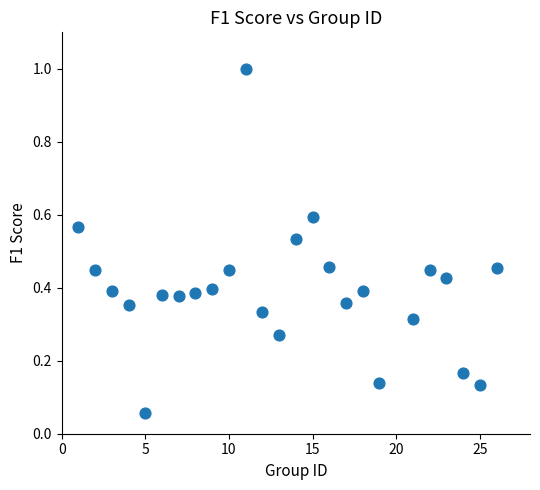

What is the range of Y values (max minus min)?

0.9